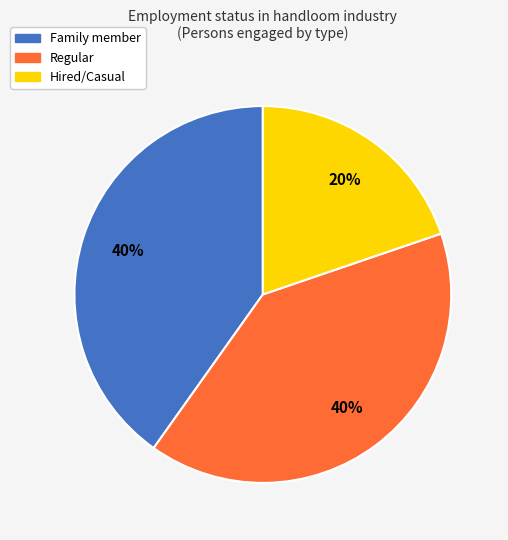

Which category has the smallest portion of the pie?

Hired/Casual